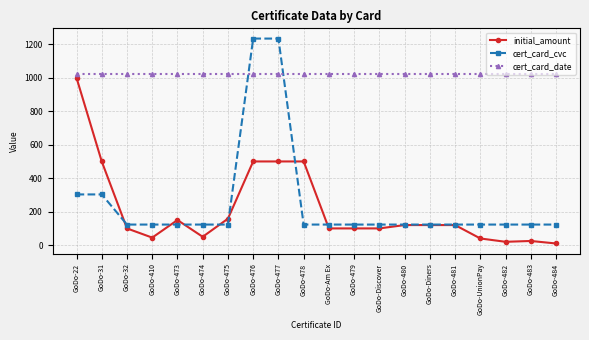

What is the spread (max minus min) of values at GoDo-484?

1010.0